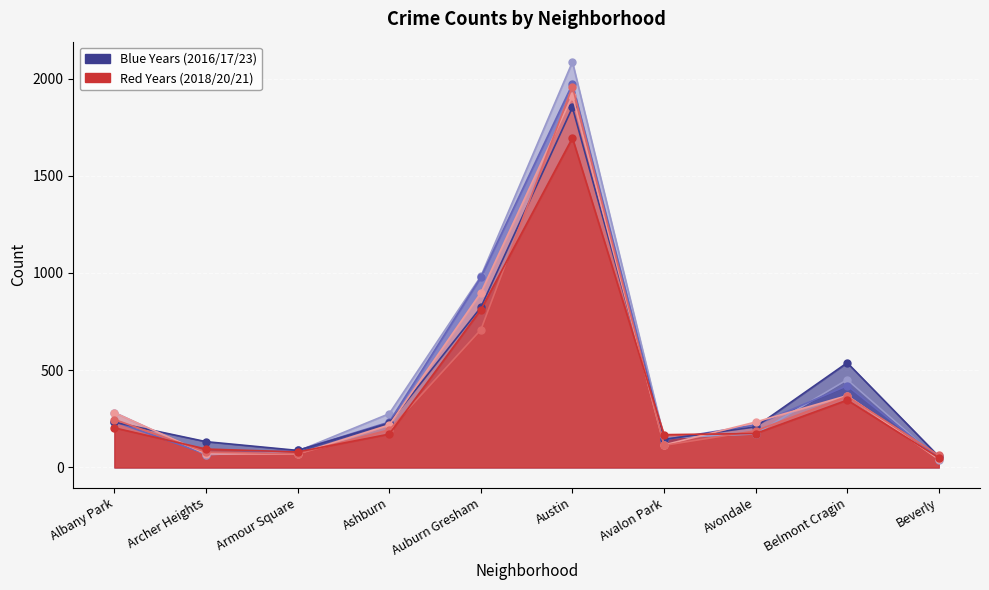

Which has a higher value, Ashburn or Avalon Park?

Ashburn